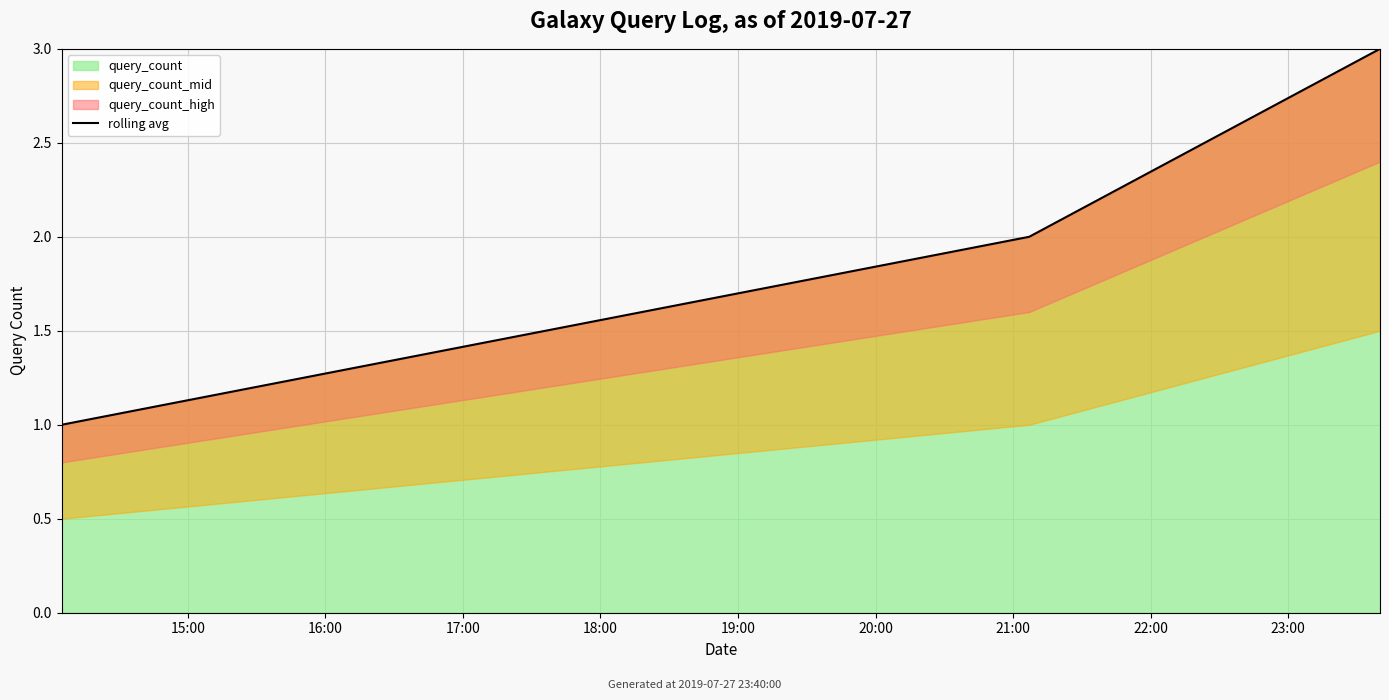

What is the highest value of the query_count series?

3